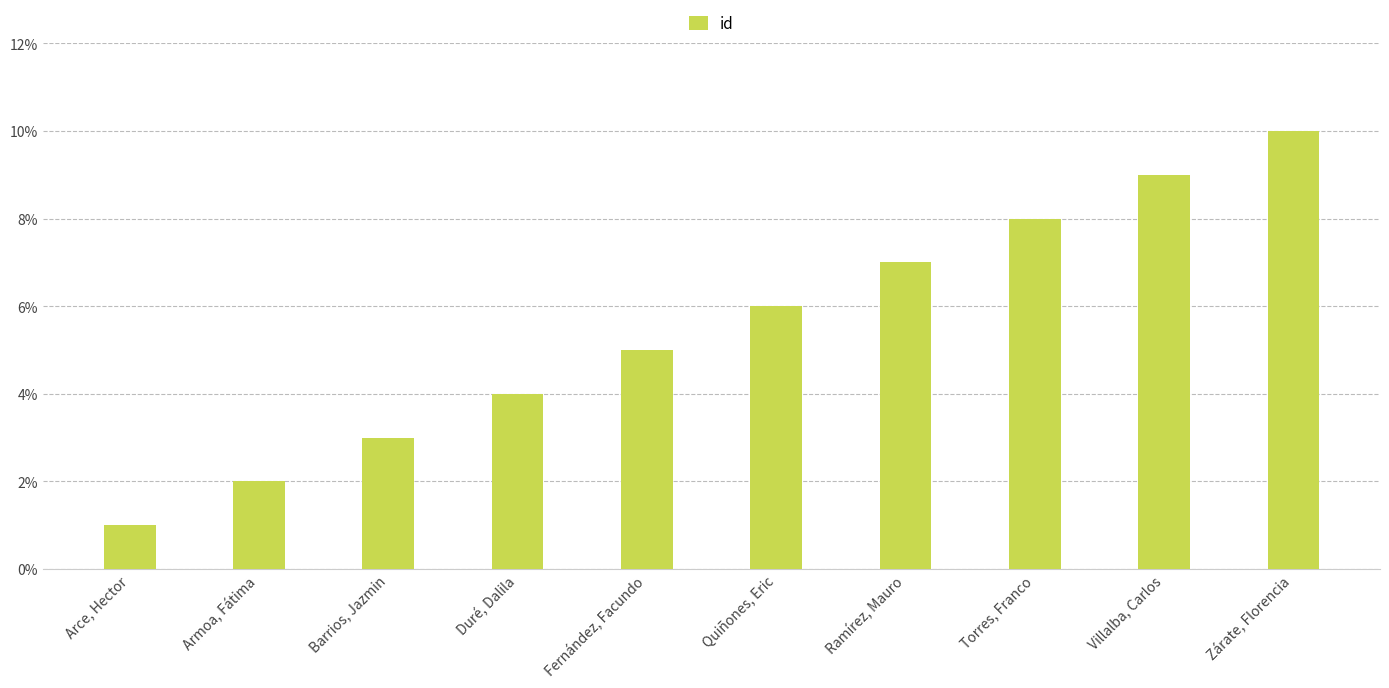

Reading left to right, list all the values displayed in this chart.

1	2	3	4	5	6	7	8	9	10